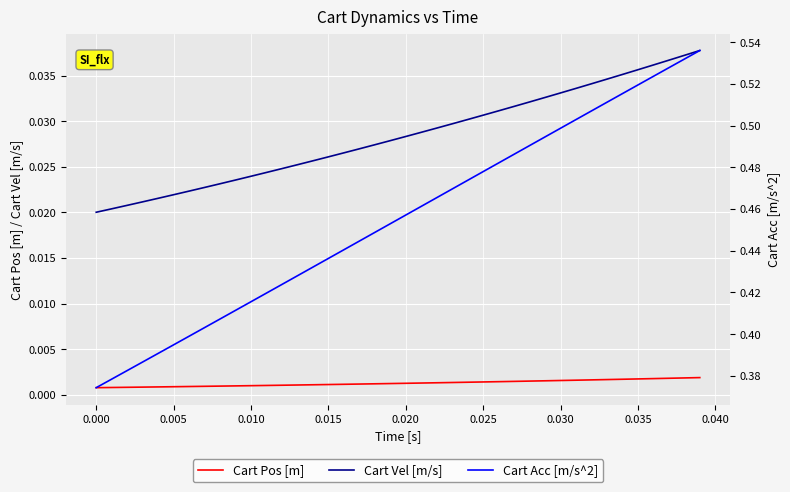

True or false: Cart Pos [m] and Cart Vel [m/s] cross at least once.

False